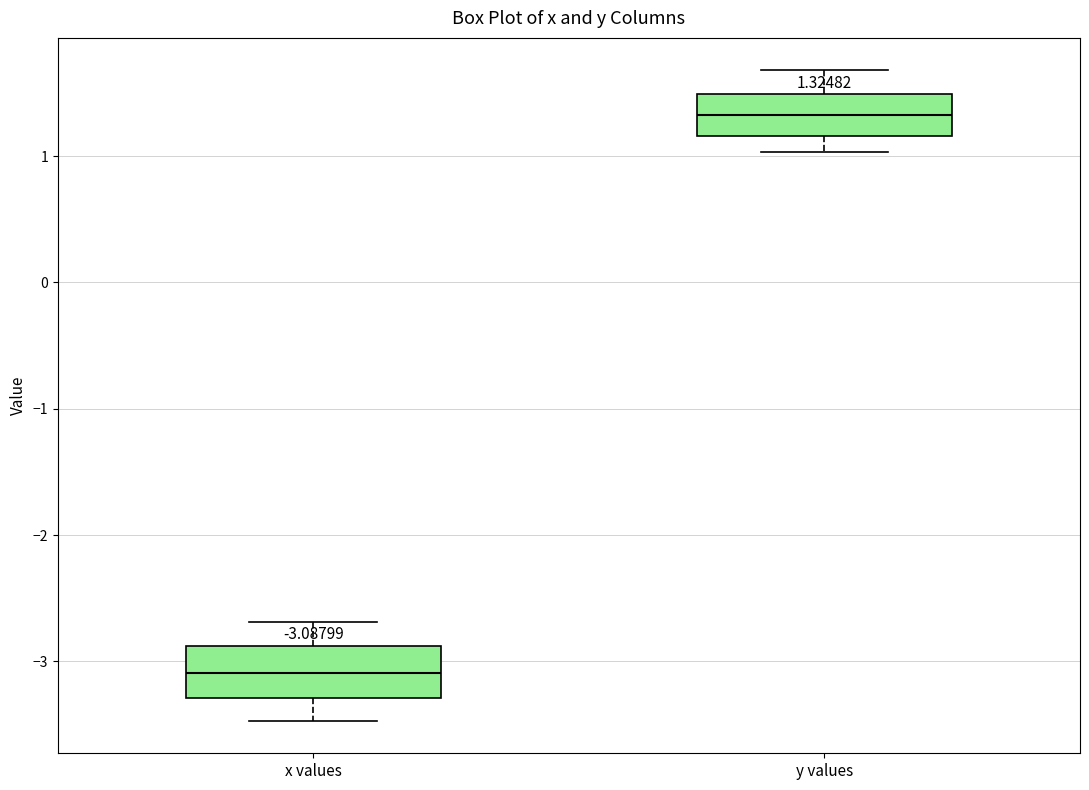

Which box's median line is the lowest?

x values